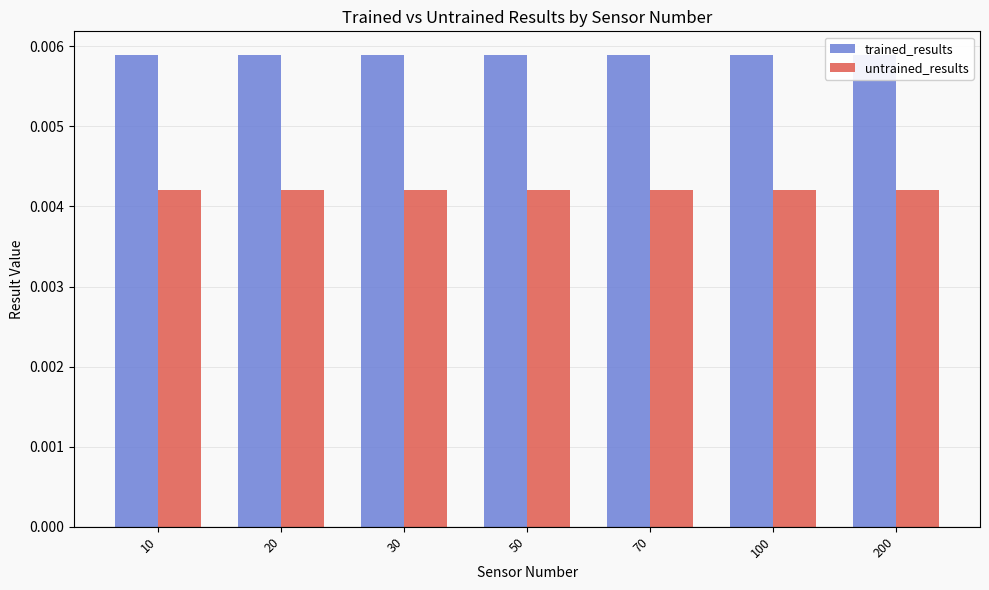

At 20, list the series in order from smallest to largest.

untrained_results, trained_results